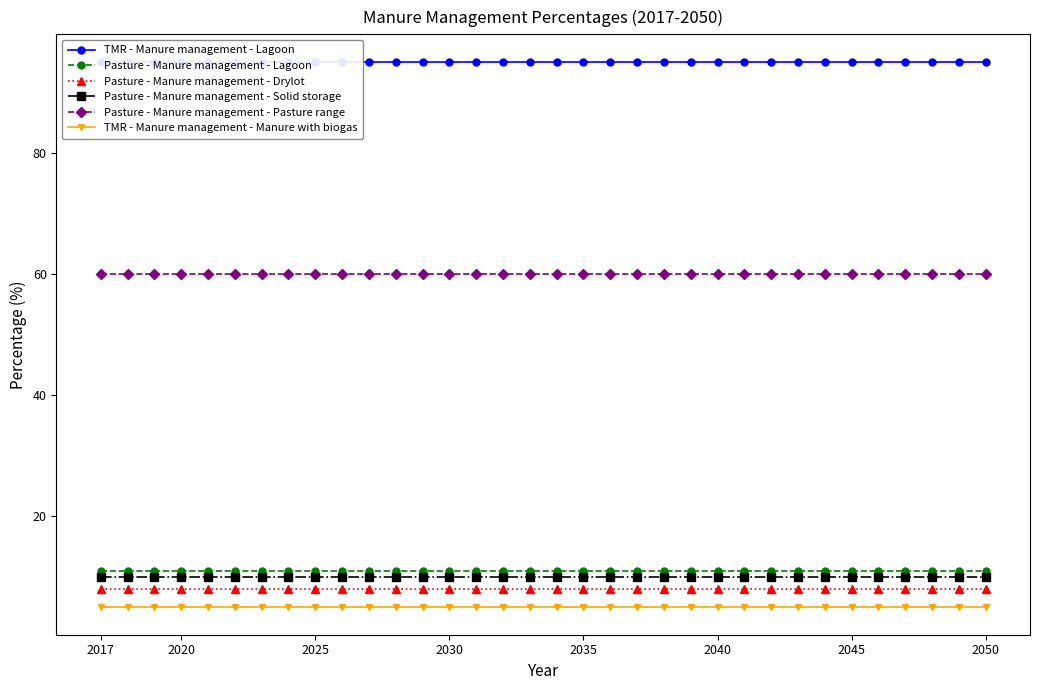

At which category is the sum across all series the highest?

2017